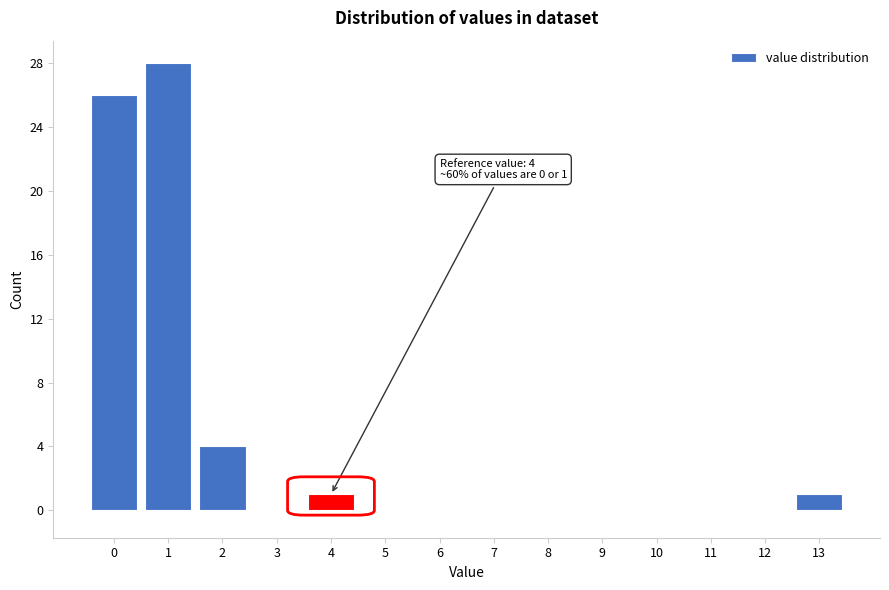

Reading right to left, extract all data points from this chart.

13=1	12=0	11=0	10=0	9=0	8=0	7=0	6=0	5=0	4=1	3=0	2=4	1=28	0=26